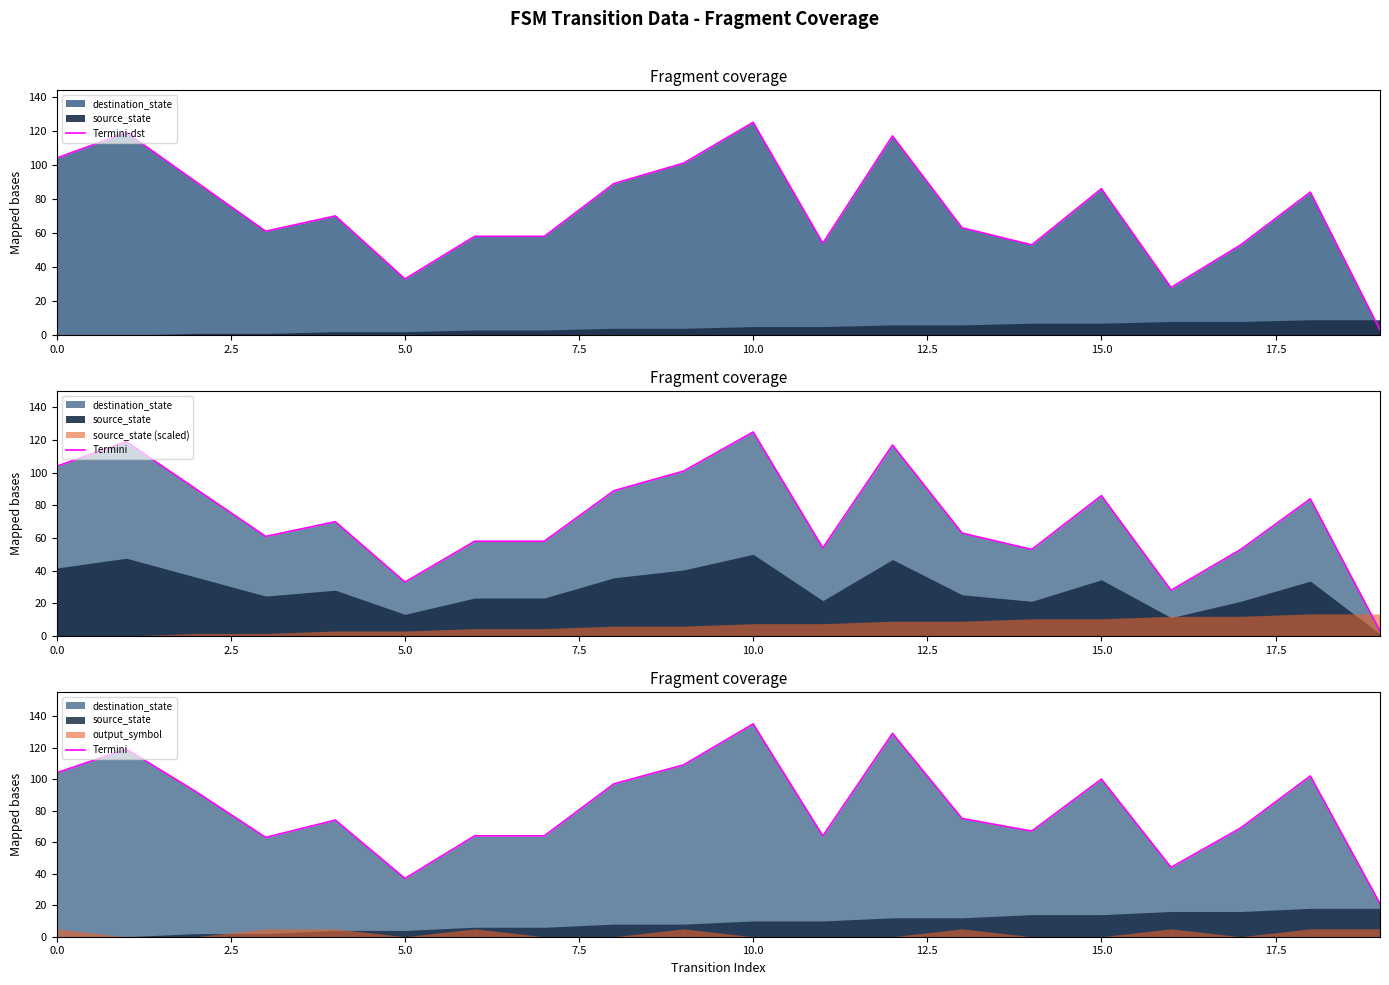

In Termini-dst, how many points are higher than both neighbors (excluding endpoints)?

6